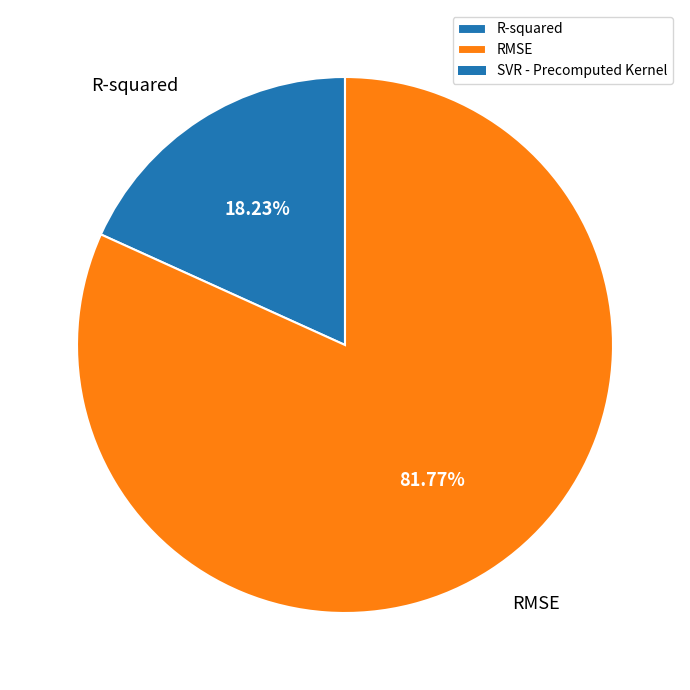

How many slices are in this pie chart?

2